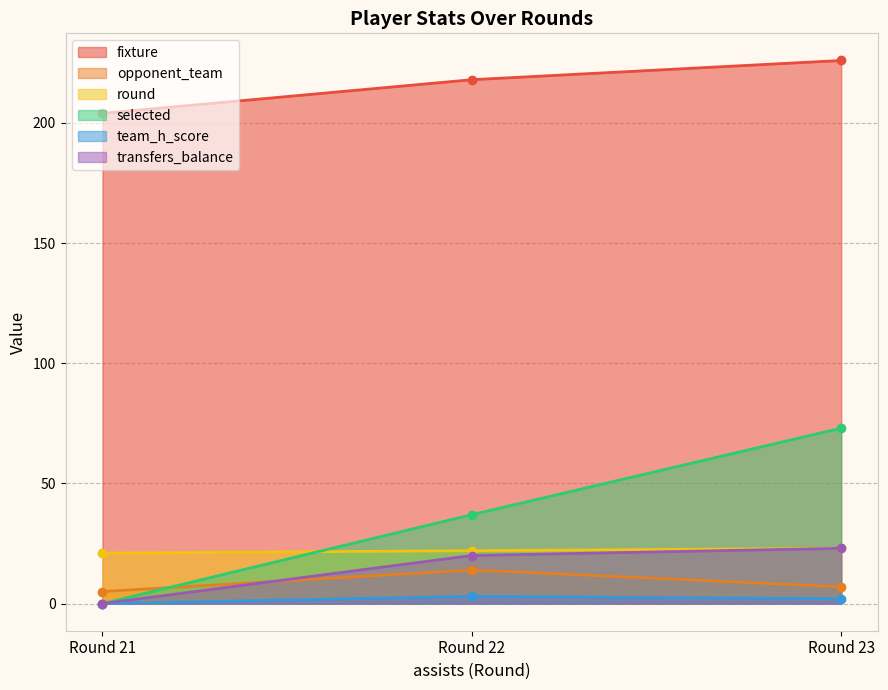

What is the difference between the team_h_score values at Round 23 and Round 22?

1